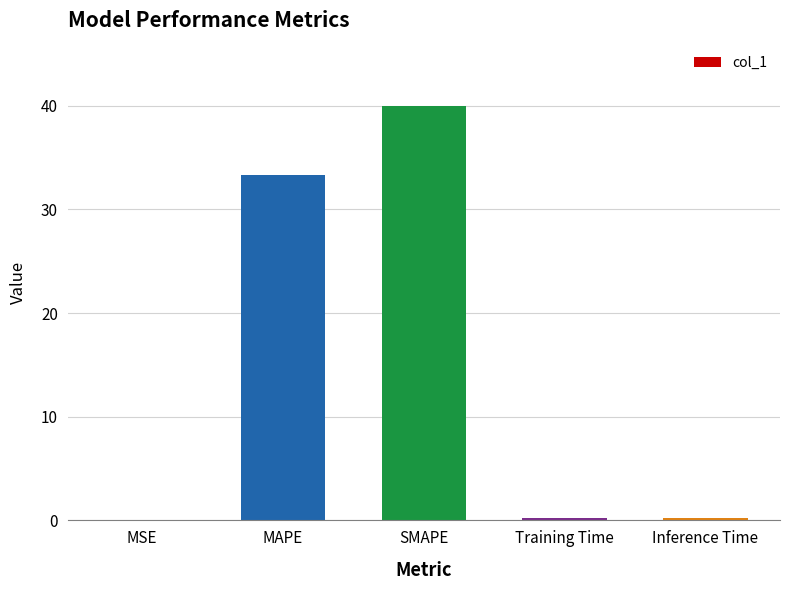

What is the sum of the values at MAPE and MSE?

33.3